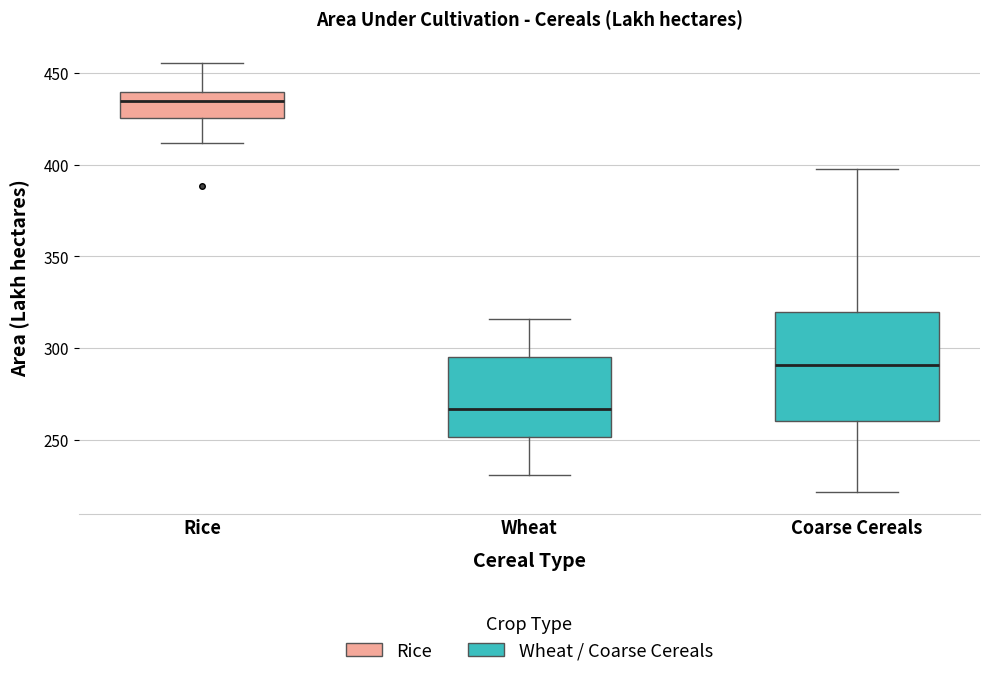

Where is the upper edge of the box for Coarse Cereals on the y-axis? The values are not printed on the chart, so give them approximately, as read against the axis.

320